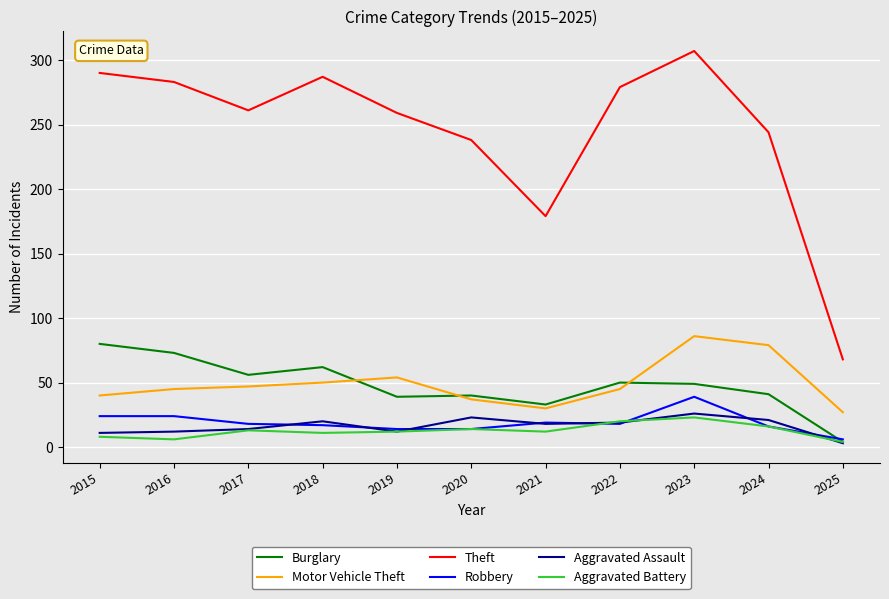

True or false: Aggravated Assault and Motor Vehicle Theft intersect in this chart.

False